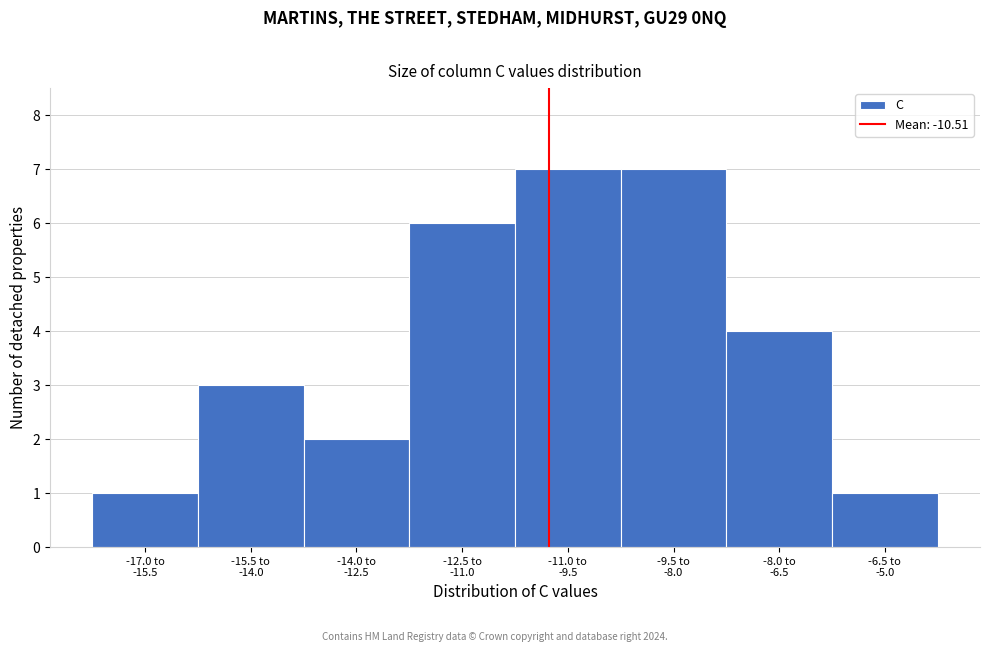

What is the sum of all values?

31